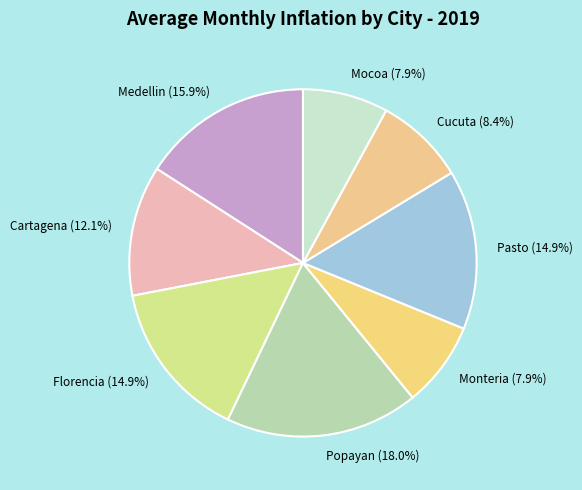

Count the number of slices in the pie.

8